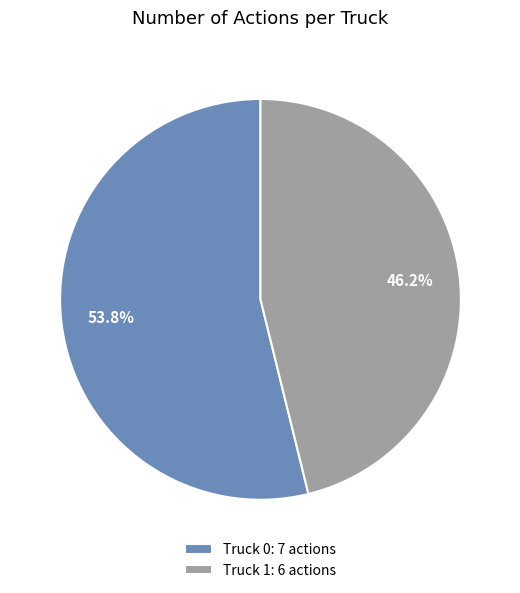

What is the largest slice in the pie chart?

Truck 0